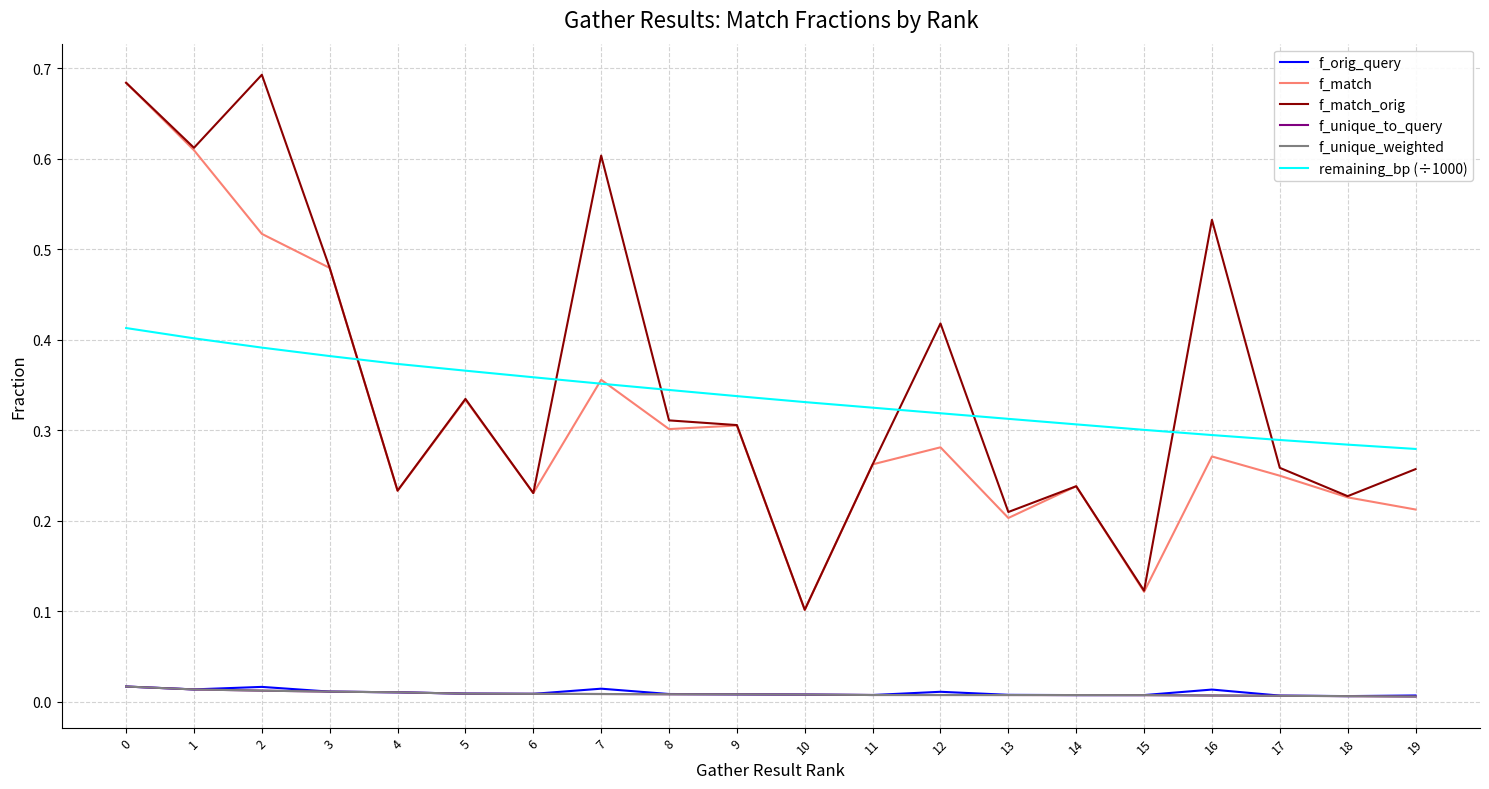

Does the chart display data point markers on the line(s)?

No